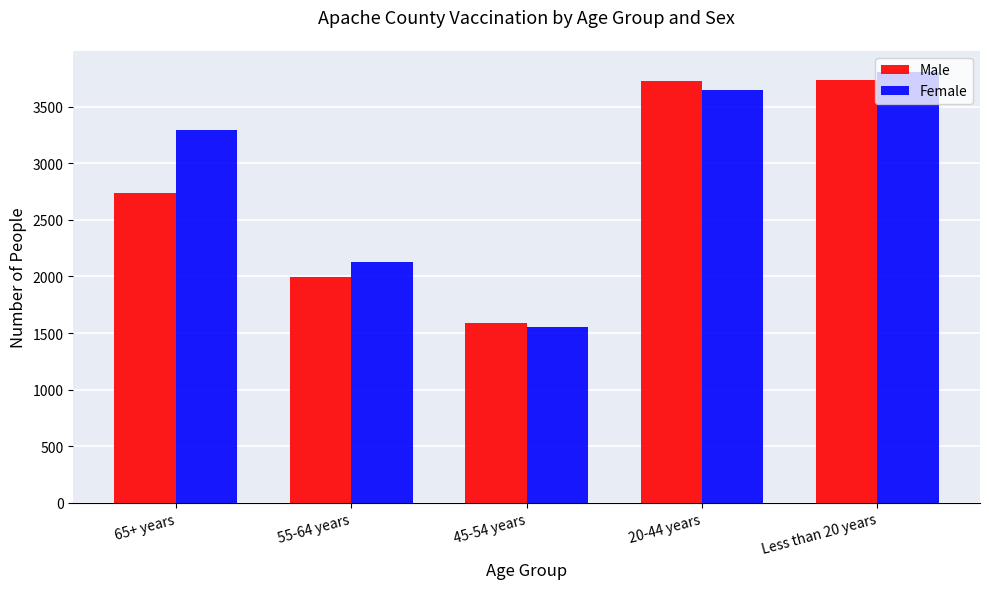

Rank the categories by Female value from lowest to highest.

45-54 years, 55-64 years, 65+ years, 20-44 years, Less than 20 years